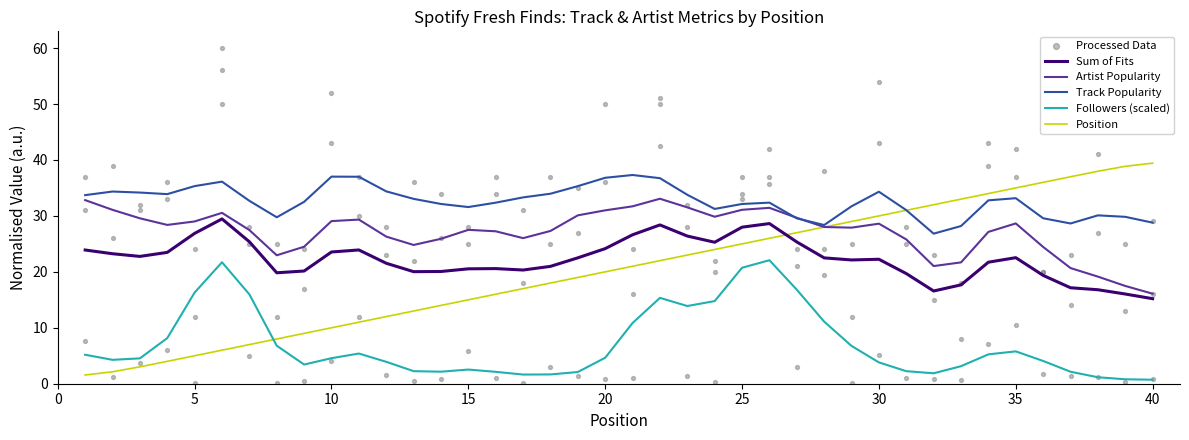

True or false: Track Popularity and Followers (scaled) cross at least once.

False